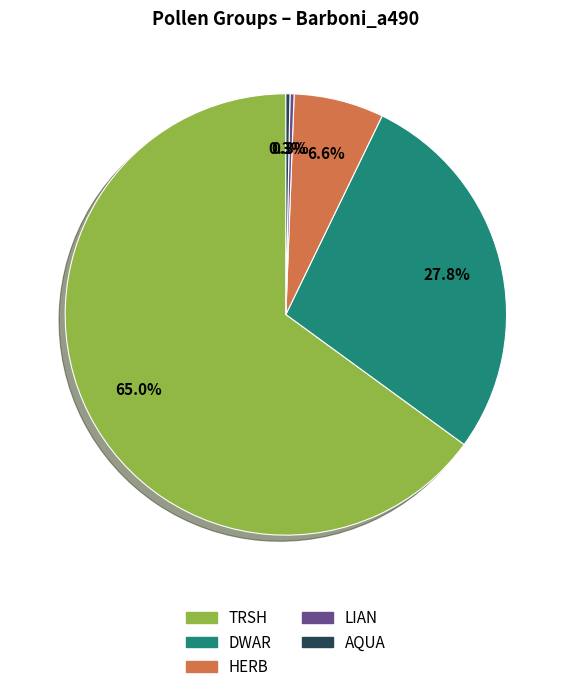

Do HERB and TRSH together represent more than half of the pie?

Yes